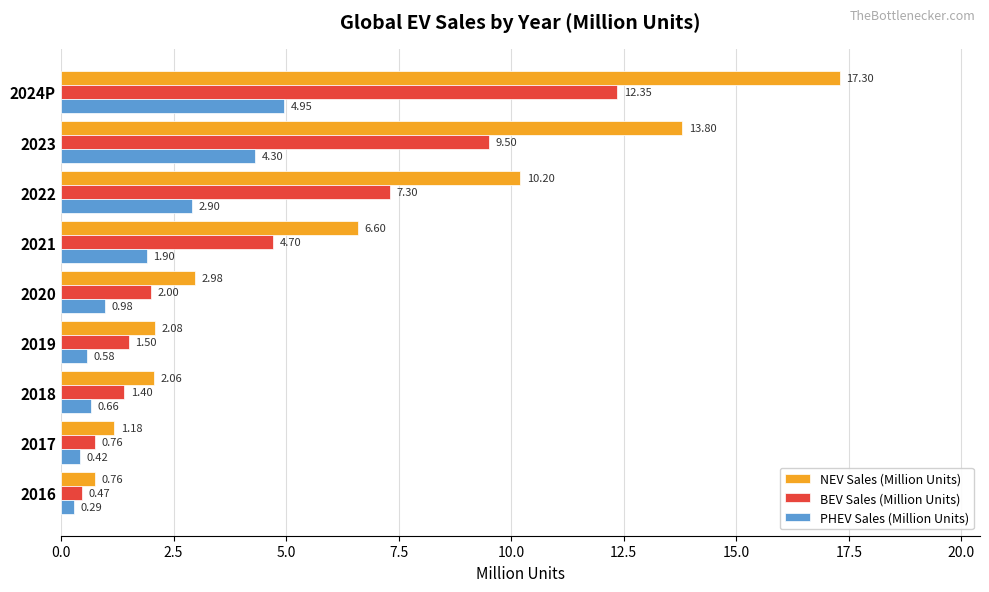

Rank the series at 2024P from lowest to highest value.

PHEV Sales (Million Units), BEV Sales (Million Units), NEV Sales (Million Units)